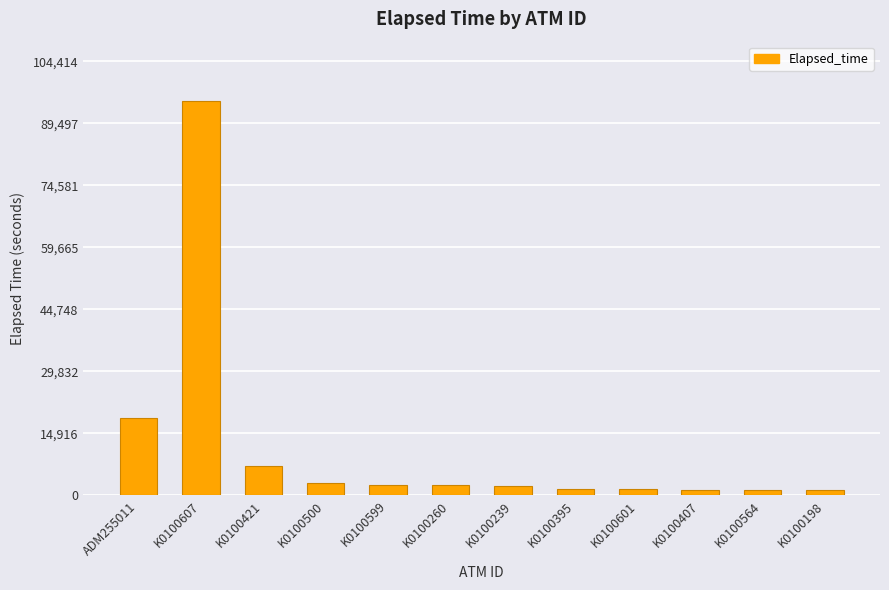

How many values are below 2357?

6